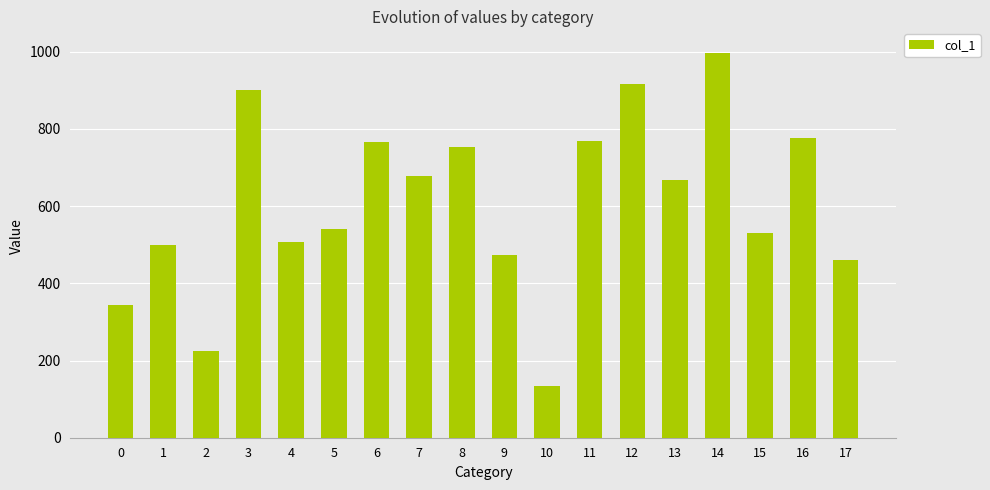

At which category does the chart reach its minimum across all series?

10